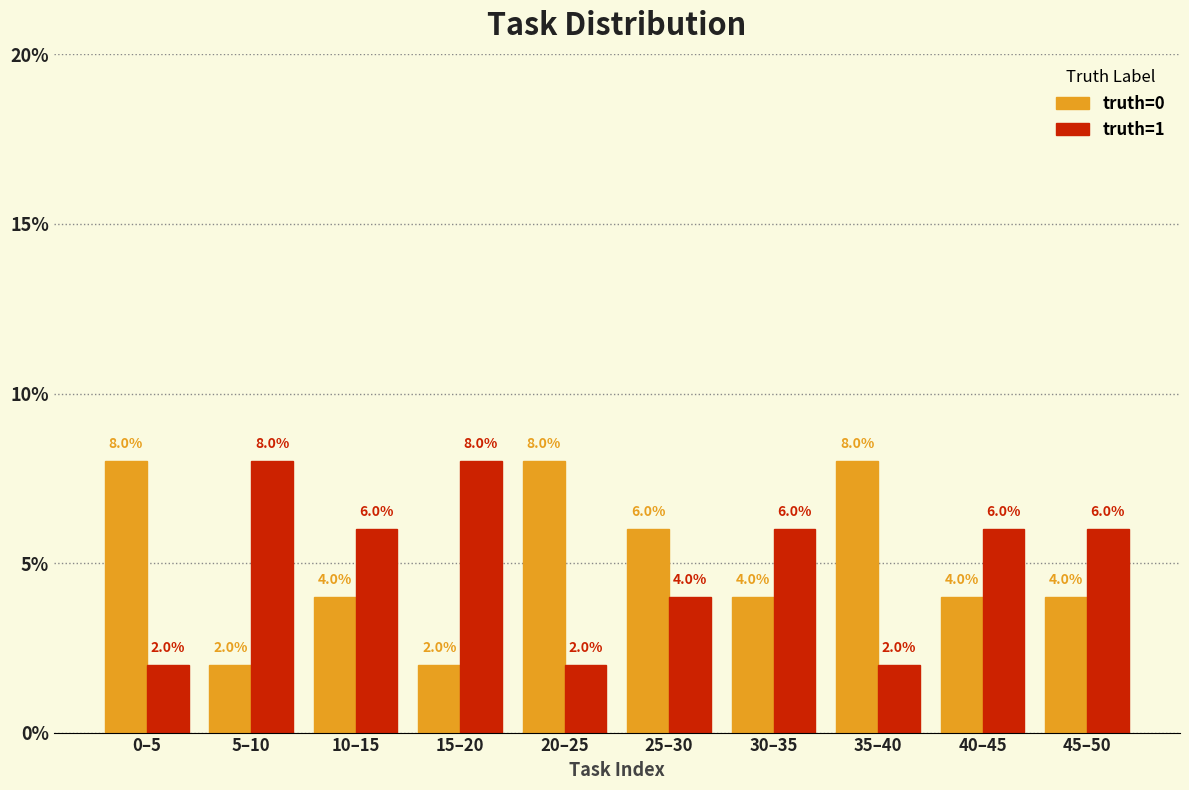

Reading left to right, extract all data points from this chart.

truth=0: 0–5=8	5–10=2	10–15=4	15–20=2	20–25=8	25–30=6	30–35=4	35–40=8	40–45=4	45–50=4
truth=1: 0–5=2	5–10=8	10–15=6	15–20=8	20–25=2	25–30=4	30–35=6	35–40=2	40–45=6	45–50=6